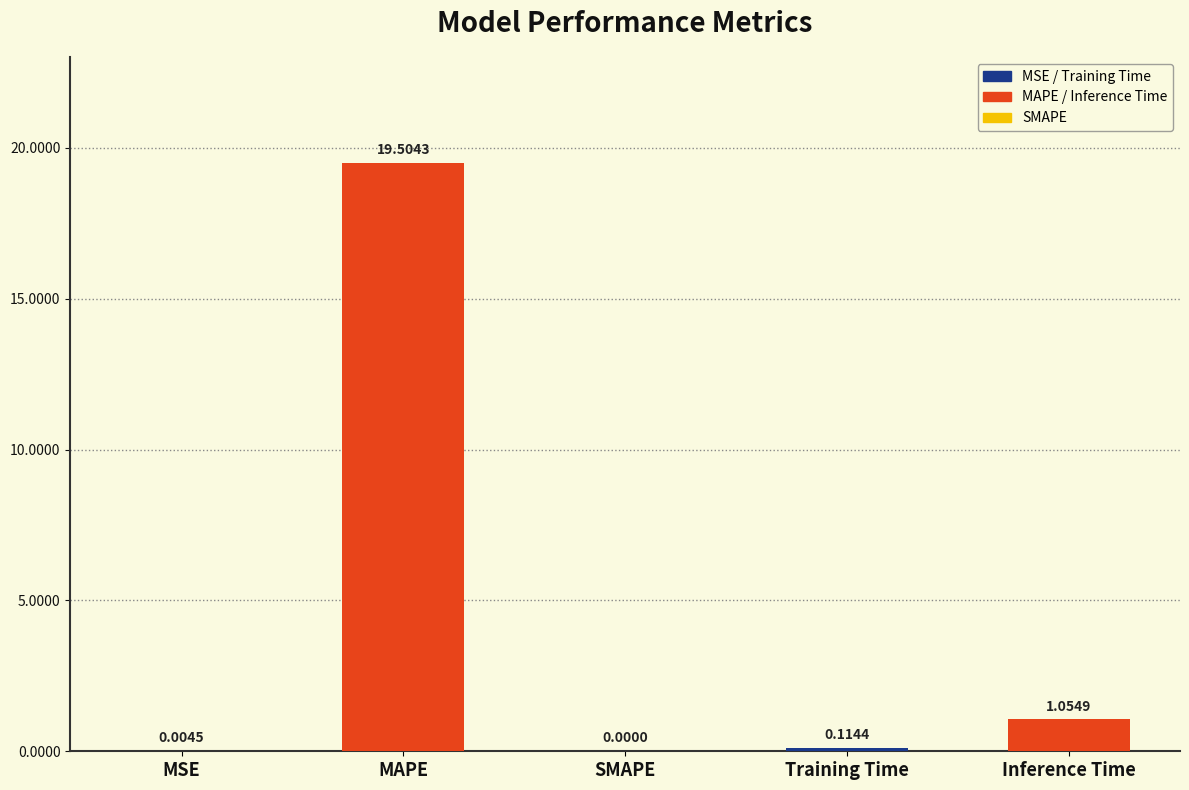

What is the sum of all values?

20.7